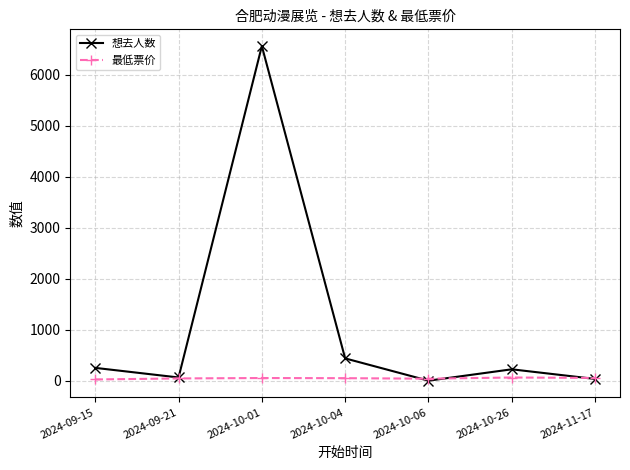

Does the chart display data point markers on the line(s)?

Yes